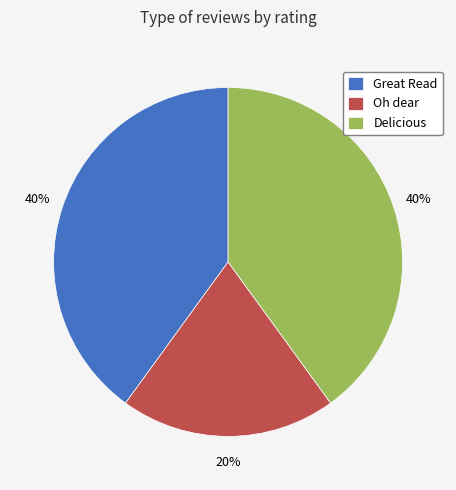

Which category has the smallest portion of the pie?

Oh dear